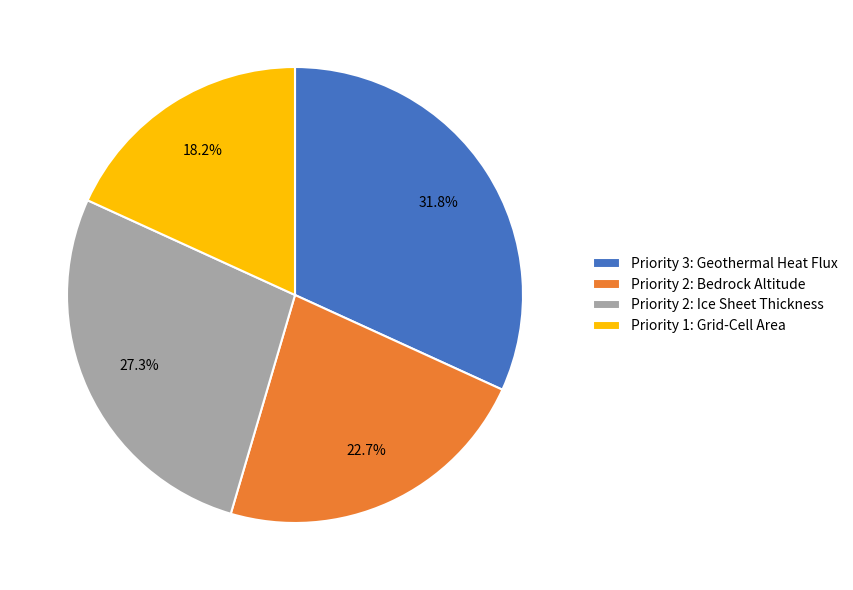

To the nearest percent, what is the average slice percentage?

25%